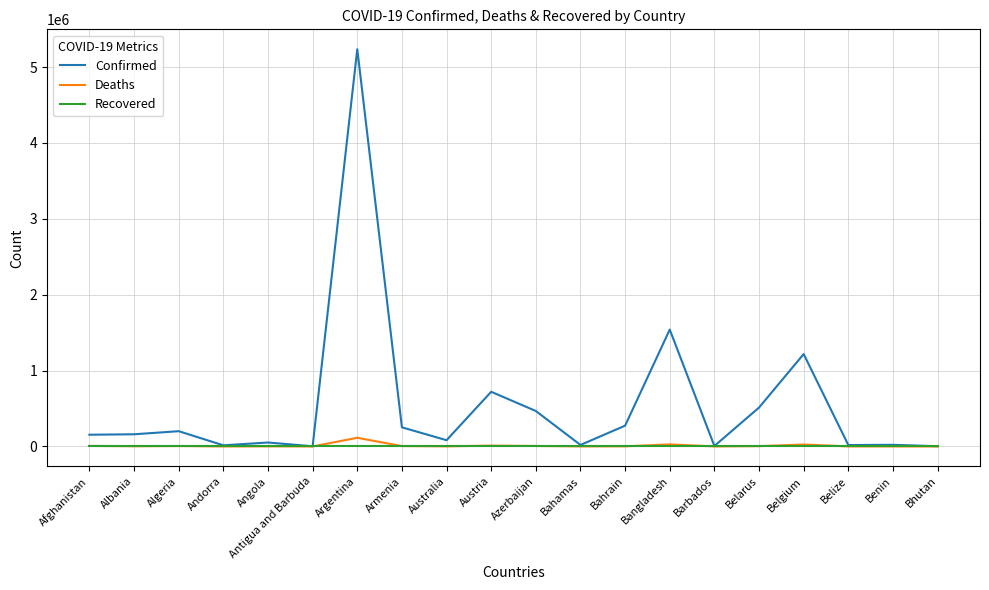

Which series changed the most between Algeria and Belgium?

Confirmed